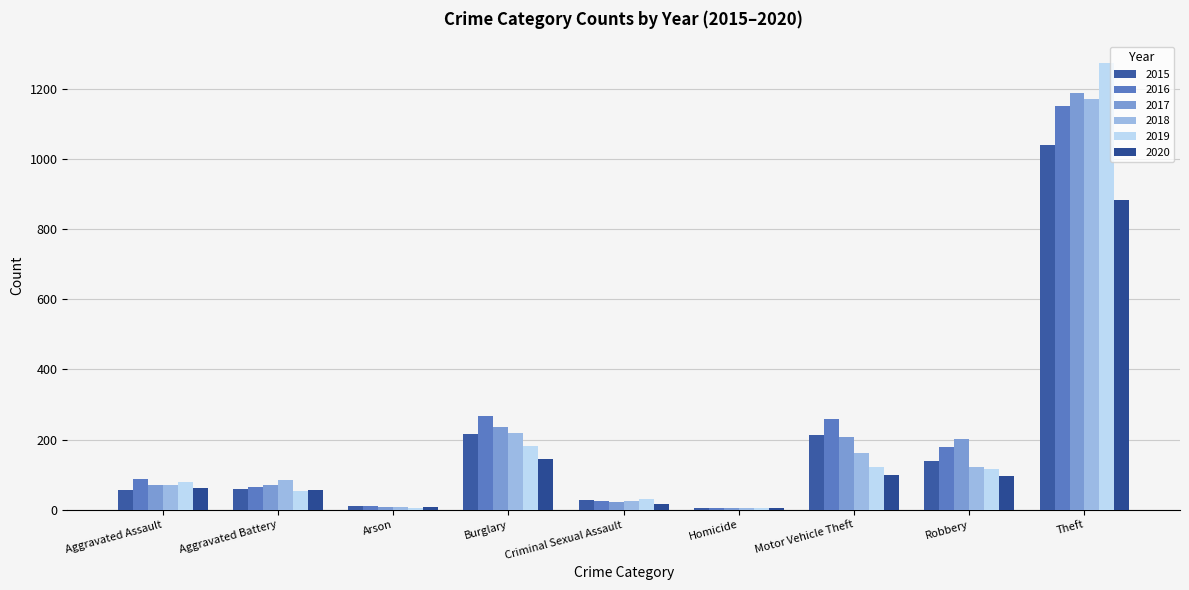

What is the sum of the 2015 values at Homicide and Aggravated Battery?

65